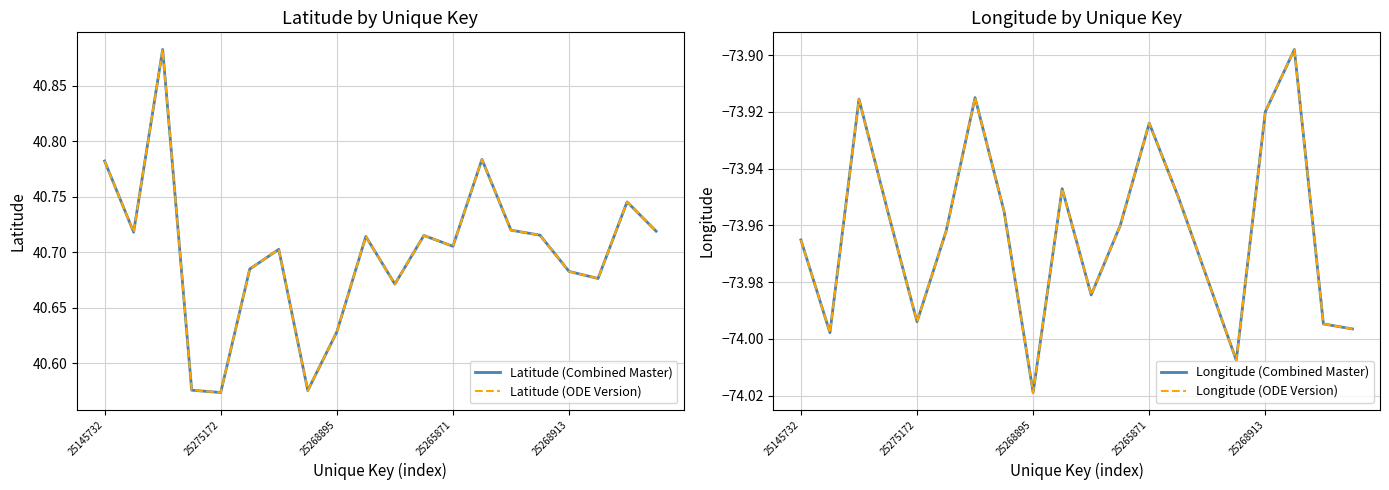

What is the difference between the maximum and minimum values in the Latitude (Combined Master) series?

0.3